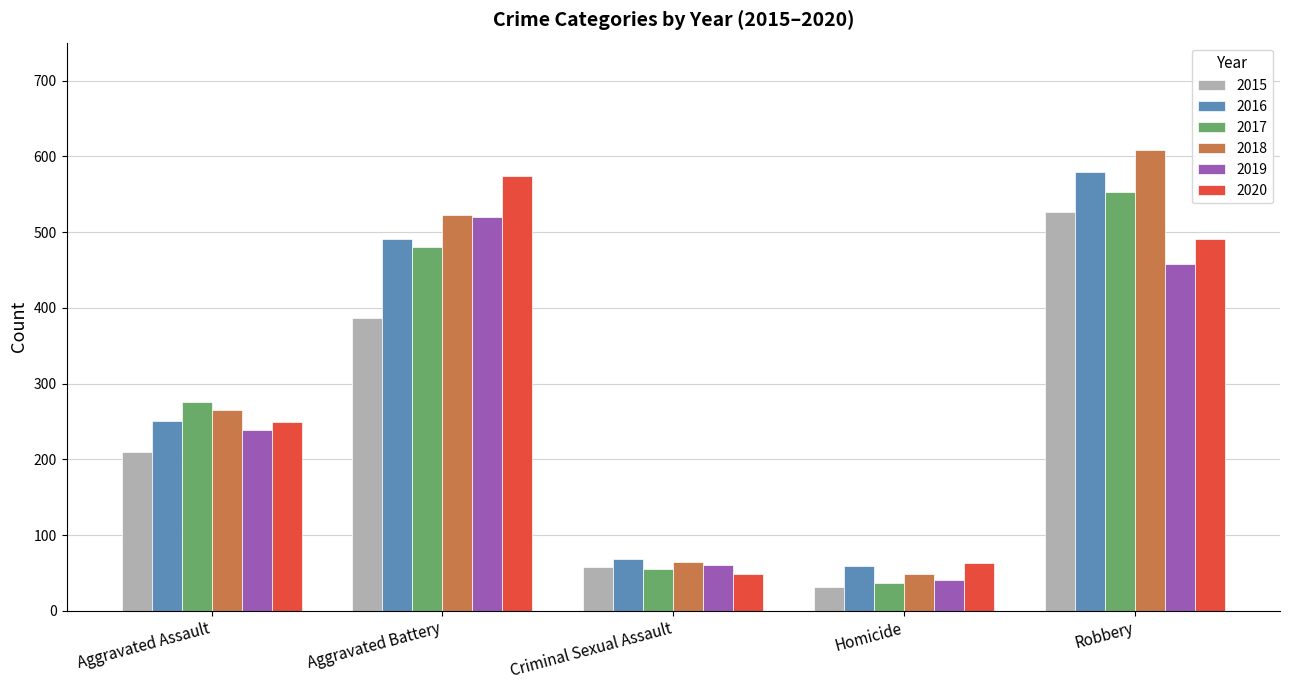

What is the sum of all 2018 values?

1509